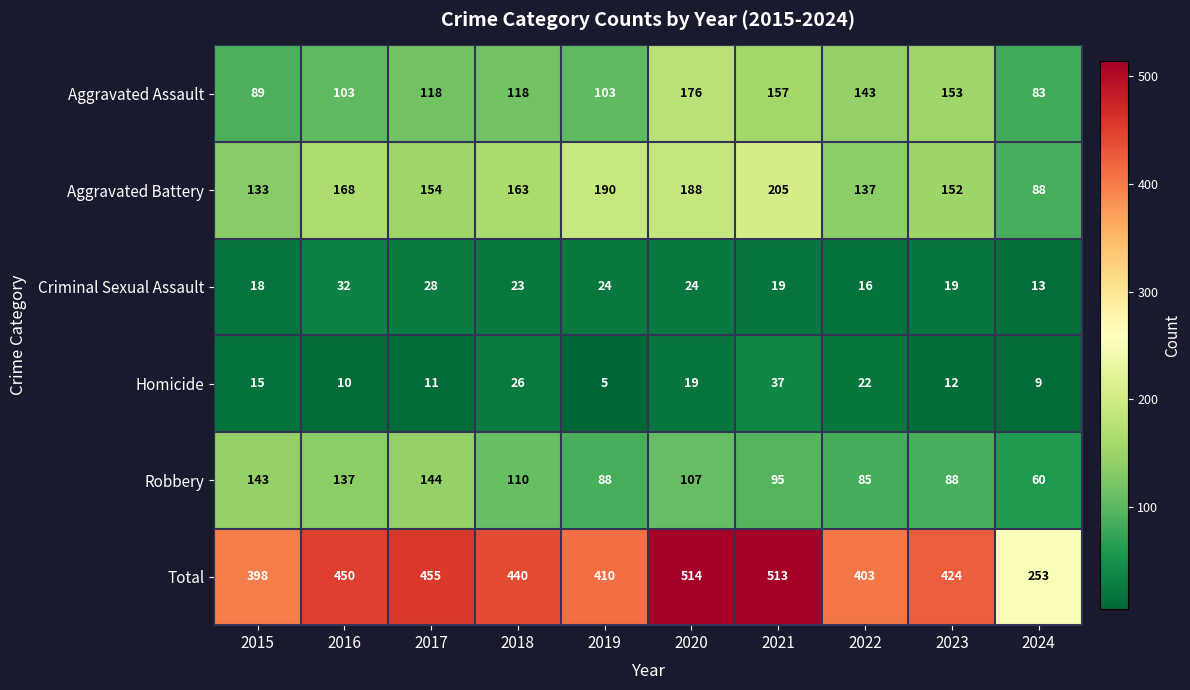

Which category has the highest value across all series?

2020